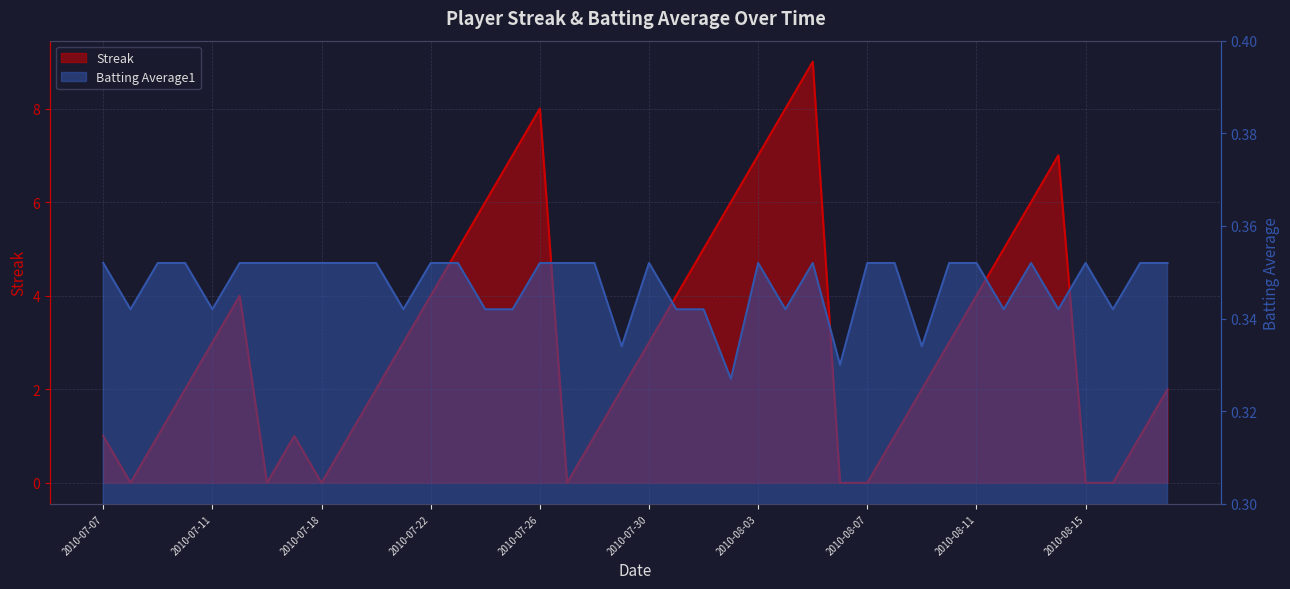

Rank the series by their maximum value, from highest to lowest.

Streak, Batting Average1